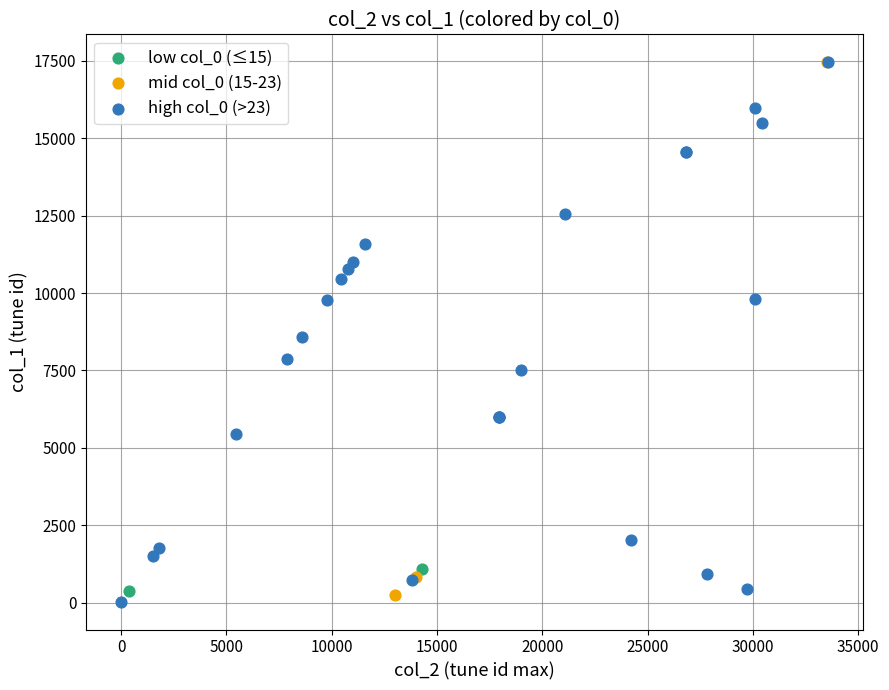

Which series has the largest Y range (max minus min)?

high col_0 (>23)